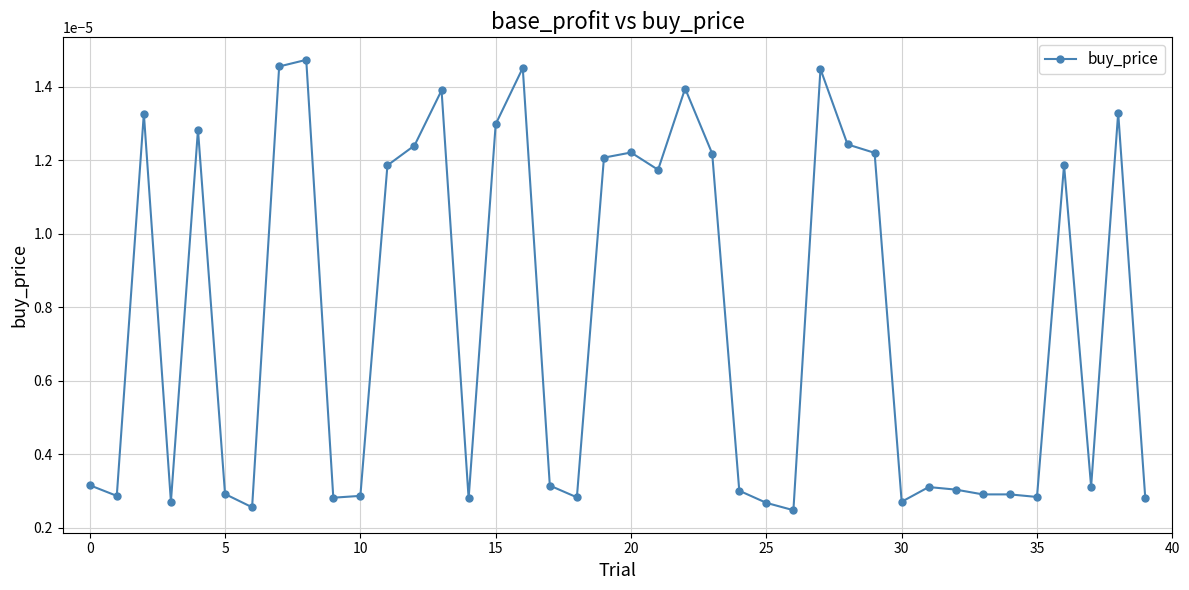

True or false: the data has more than 1 interior local peaks.

True